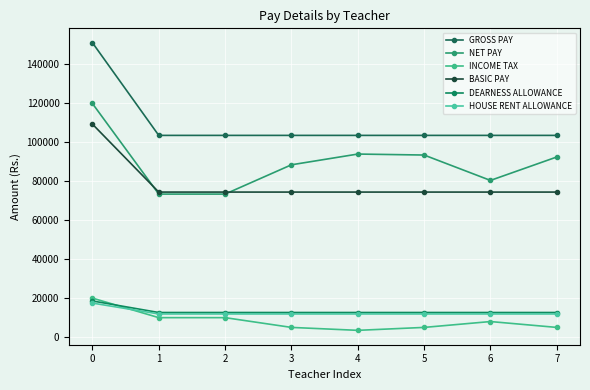

True or false: GROSS PAY has more than 2 points higher than both neighbors.

False